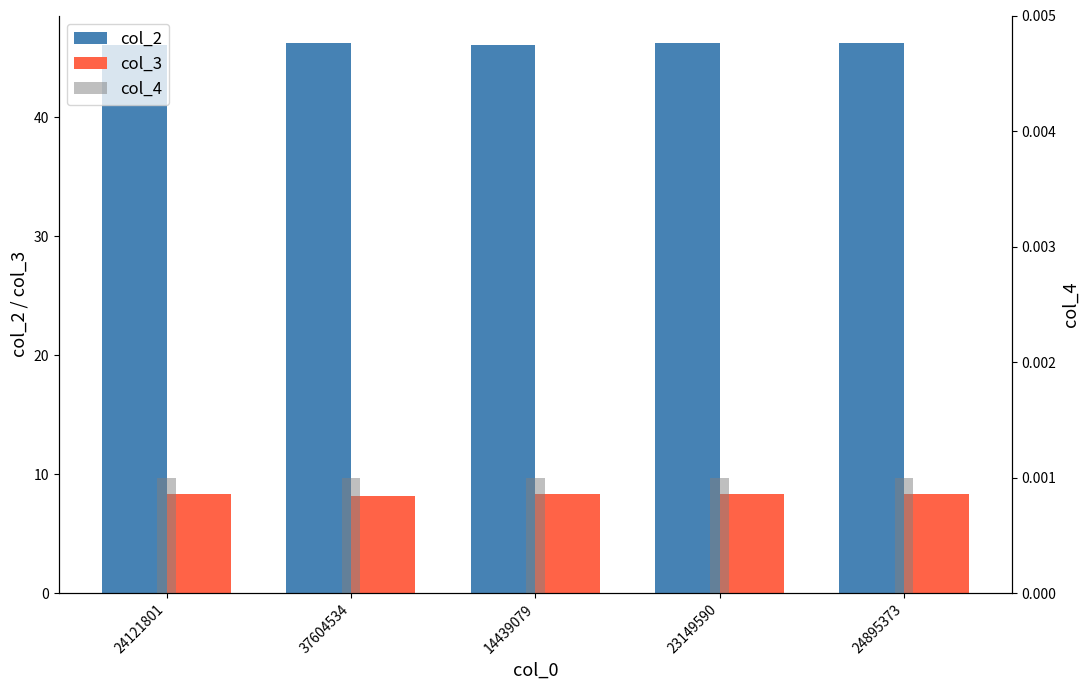

Rank the categories by col_3 value from lowest to highest.

37604534, 14439079, 24121801, 23149590, 24895373